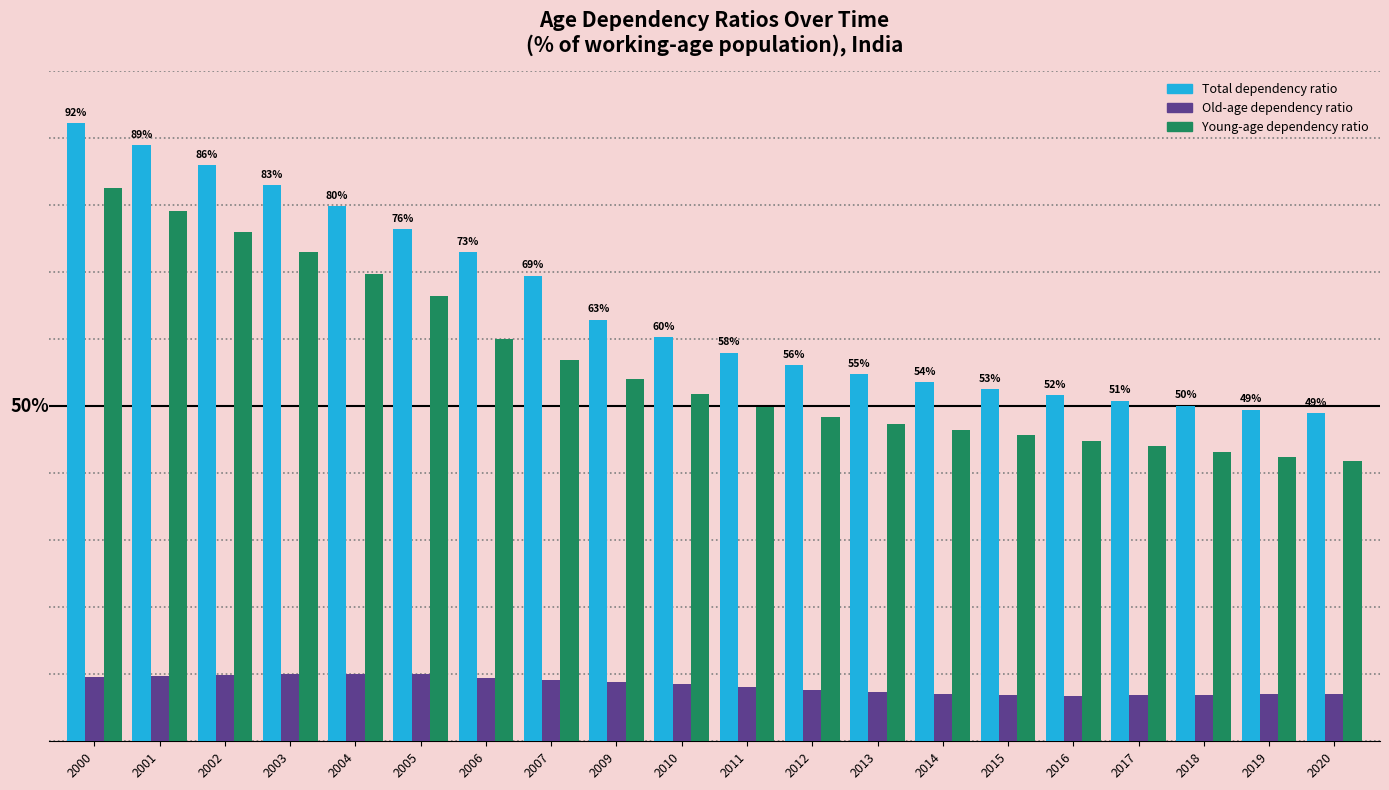

Are the bars horizontal?

No